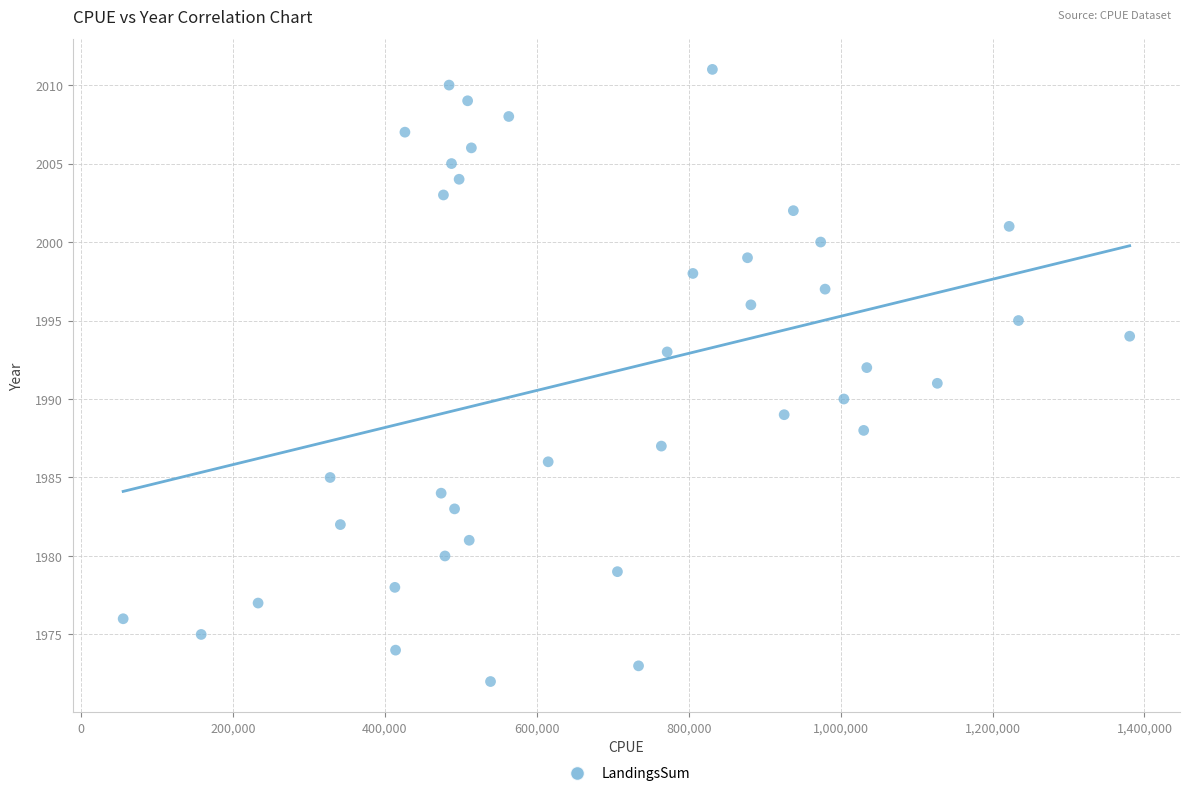

What is the range of Y values (max minus min)?

39